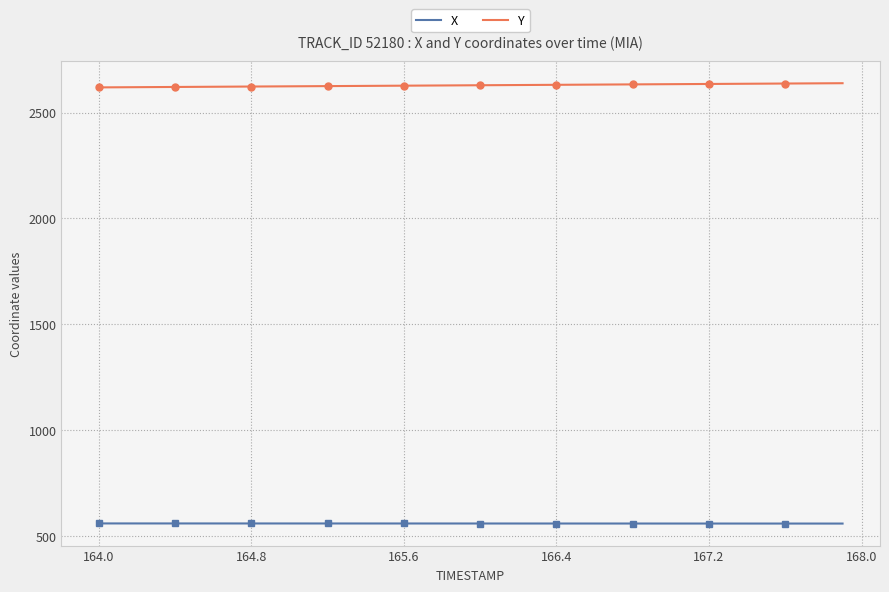

True or false: Y and X intersect in this chart.

False